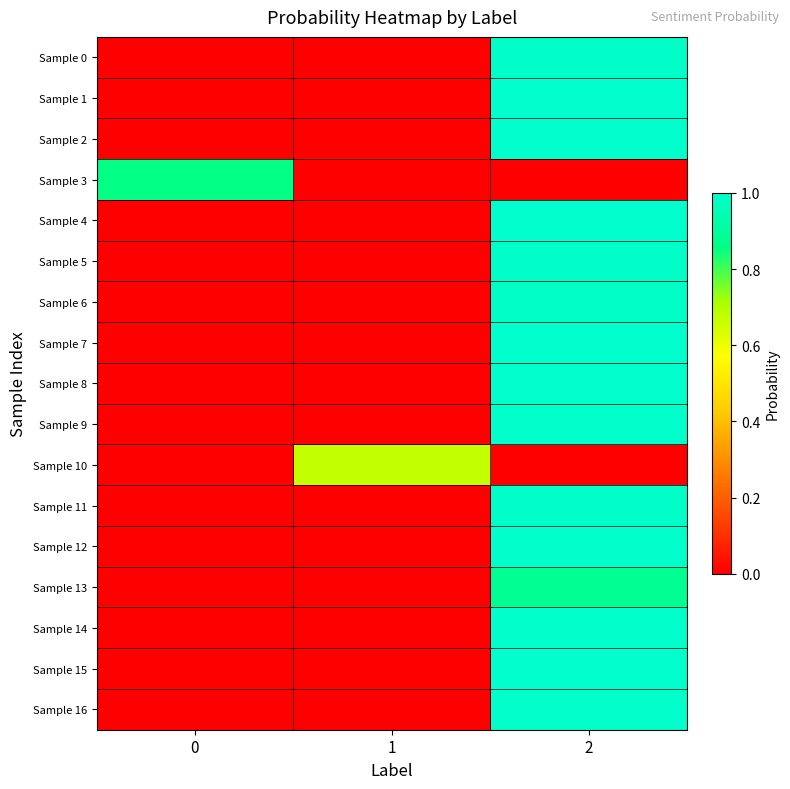

Between 0 and 2, which is larger?

2